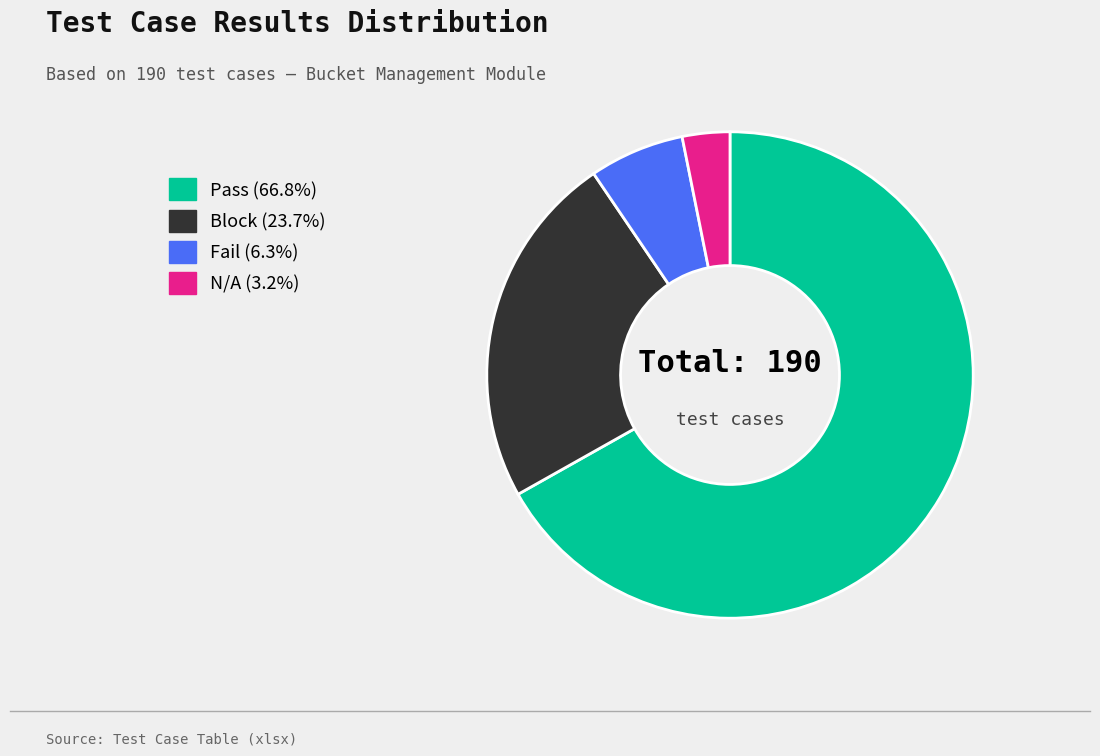

Approximately how many times larger is the value at Block compared to Pass?

0.4